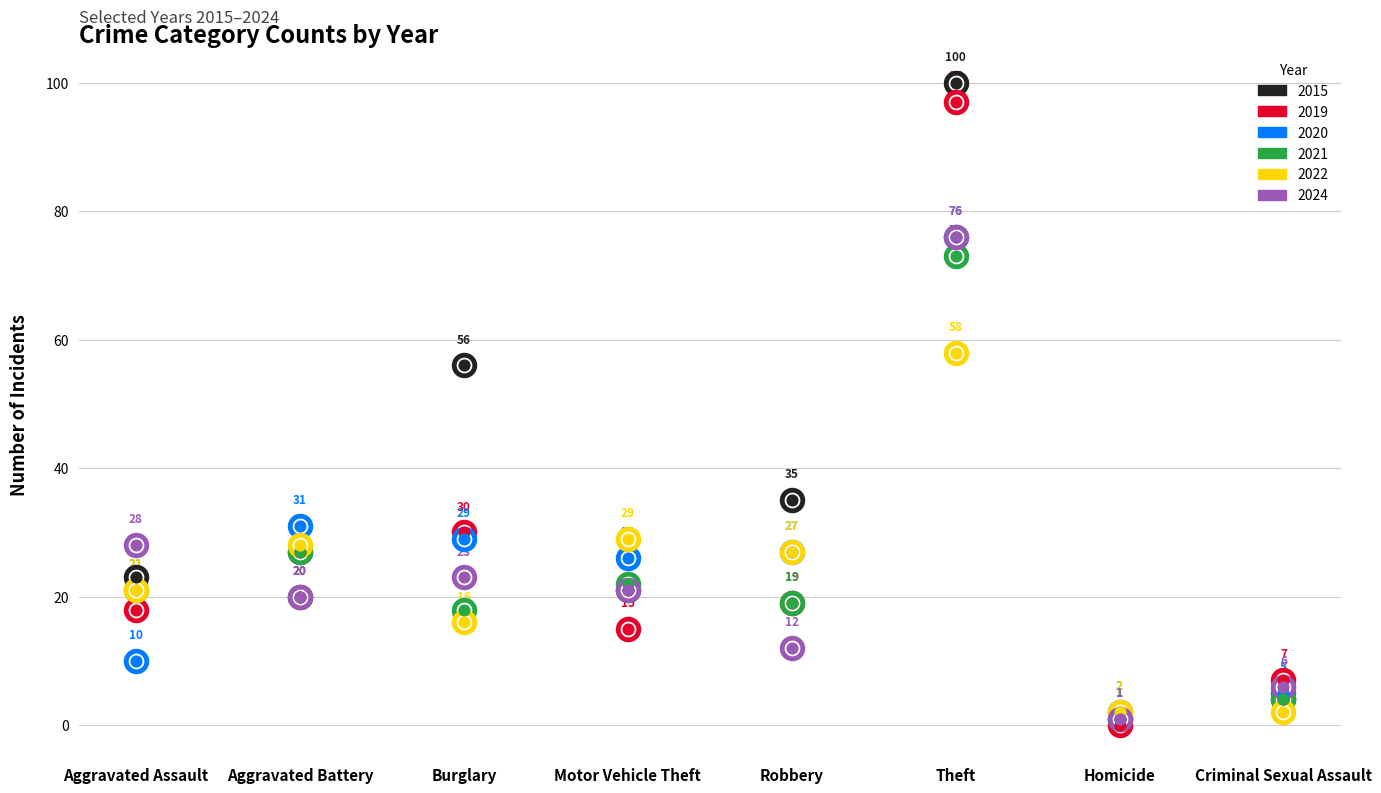

At which category is the sum across all series the highest?

Theft